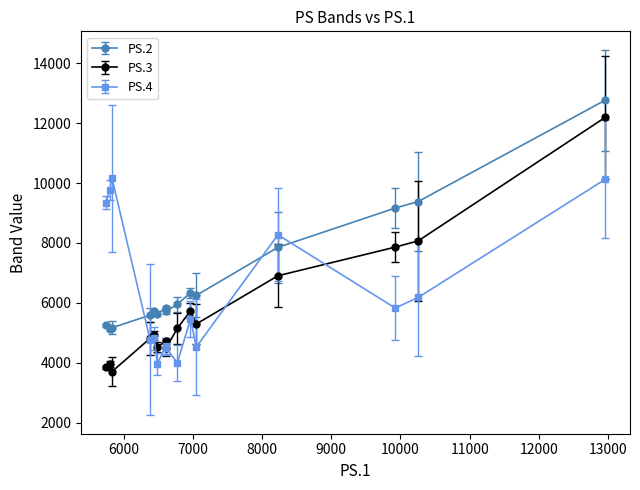

List the series in order of their overall mean, highest first.

PS.2, PS.4, PS.3